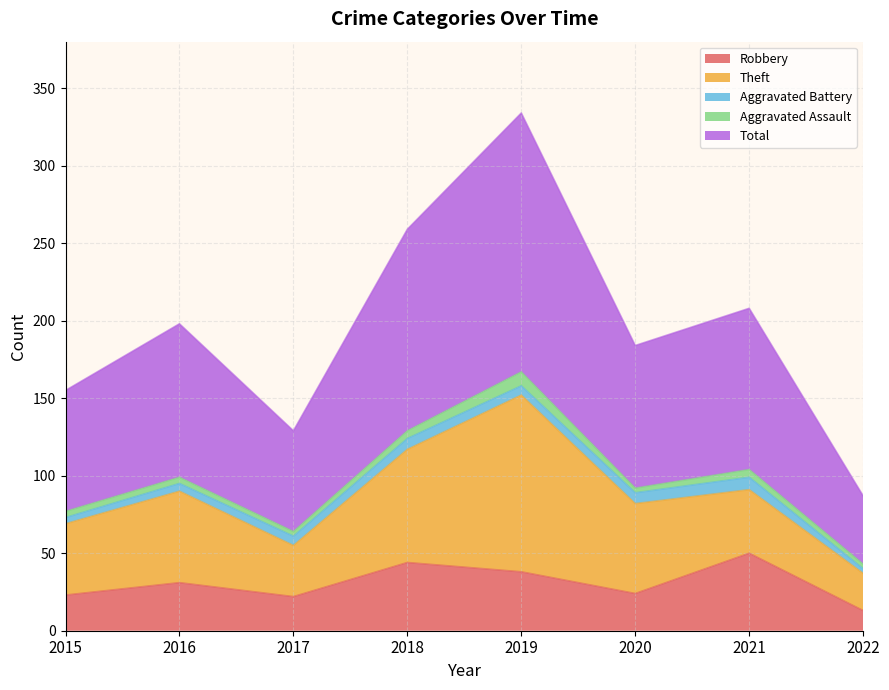

Does the chart have visible grid lines?

Yes